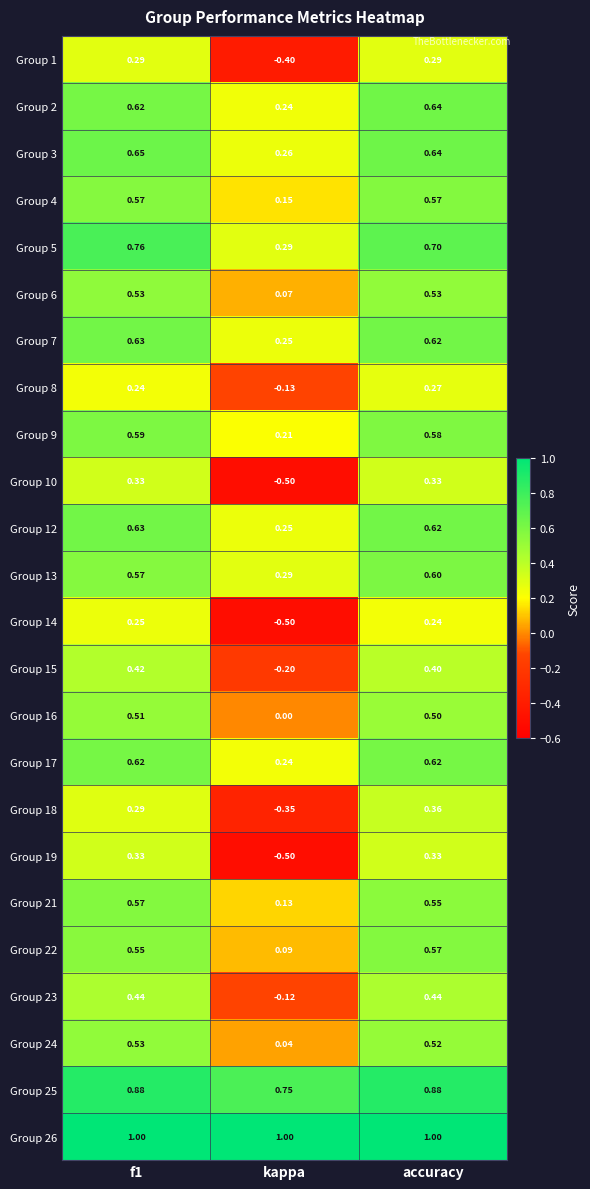

At how many categories does at least one series exceed 0?

3